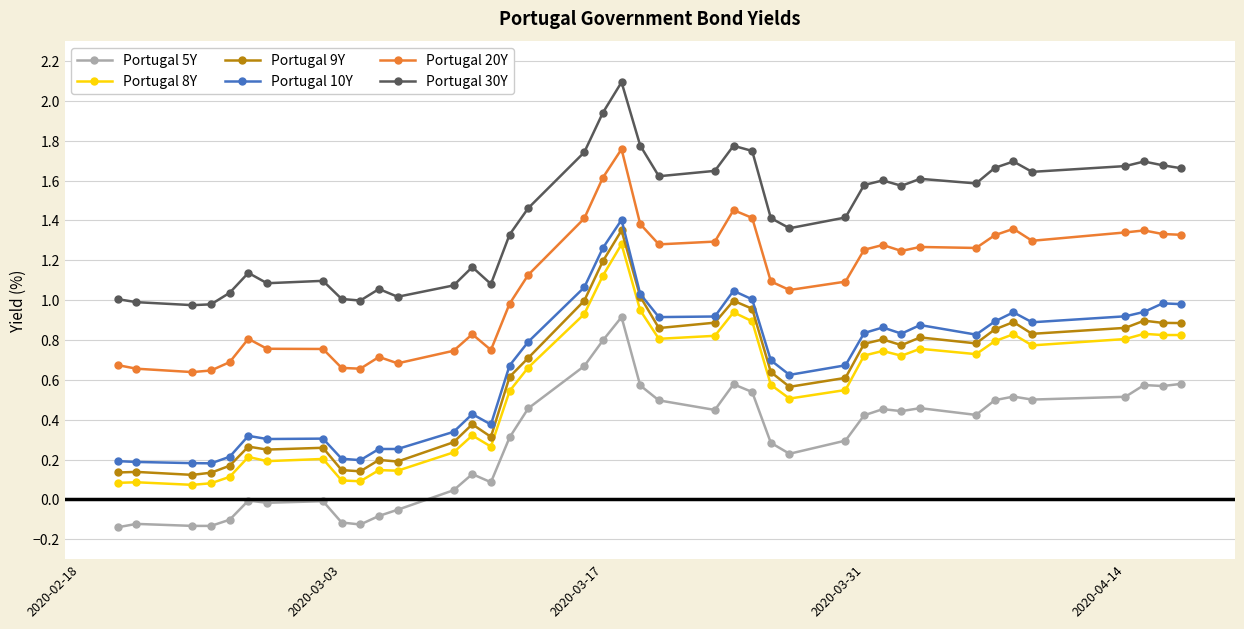

True or false: Portugal 20Y has more than 0 interior local peaks.

True